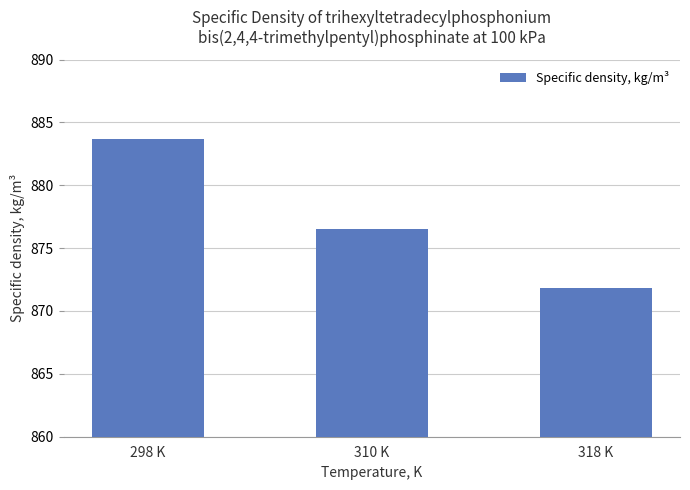

What is the ratio of the value at 310 K to the value at 298 K?

1.0